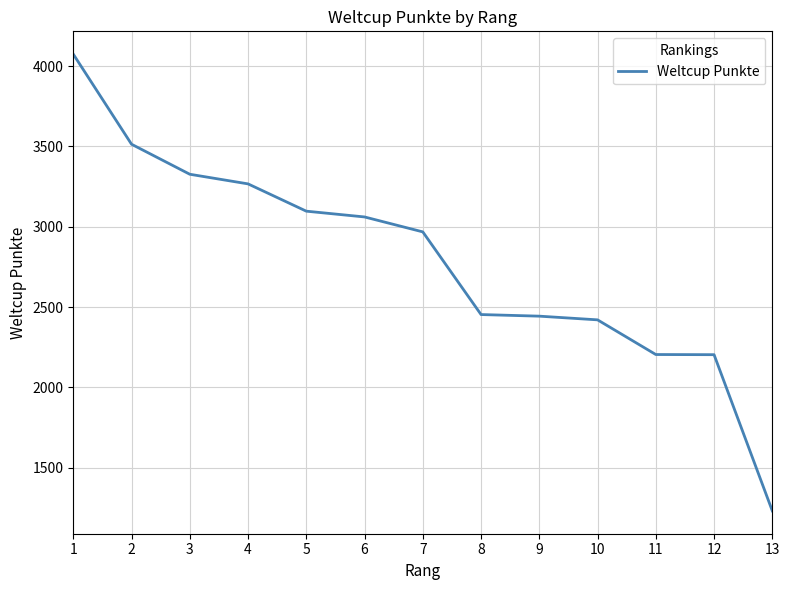

At which label does the data first exceed 2968?

1